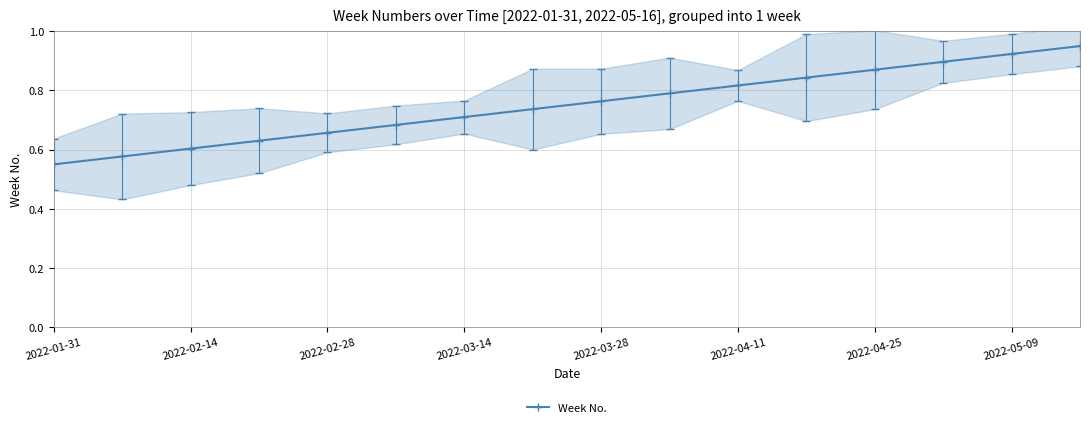

Count the values in the range 0 to 1.

16